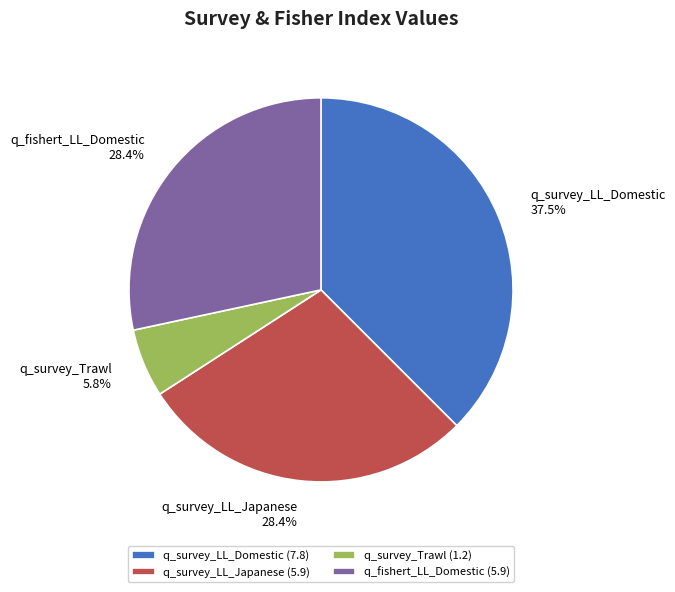

What is the ratio of the value at q_fishert_LL_Domestic to the value at q_survey_Trawl?

4.9